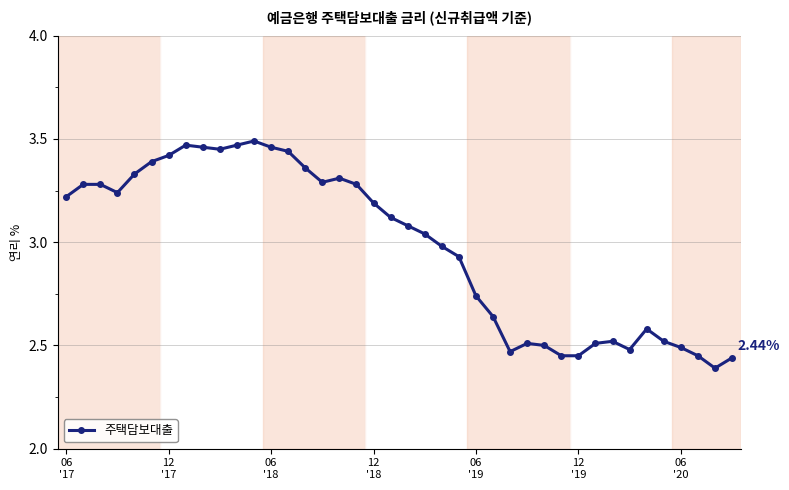

True or false: the data has more than 2 interior local peaks.

True